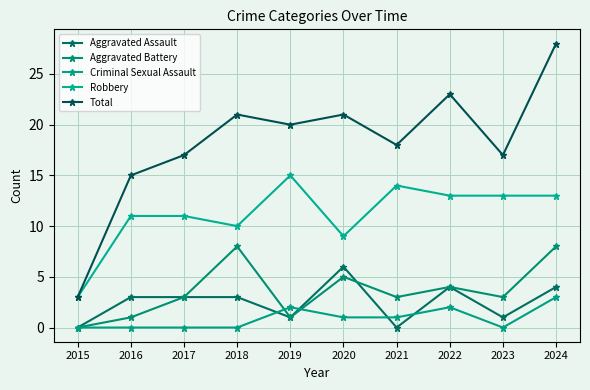

The value of Robbery at 2015 is 1. True or false?

False